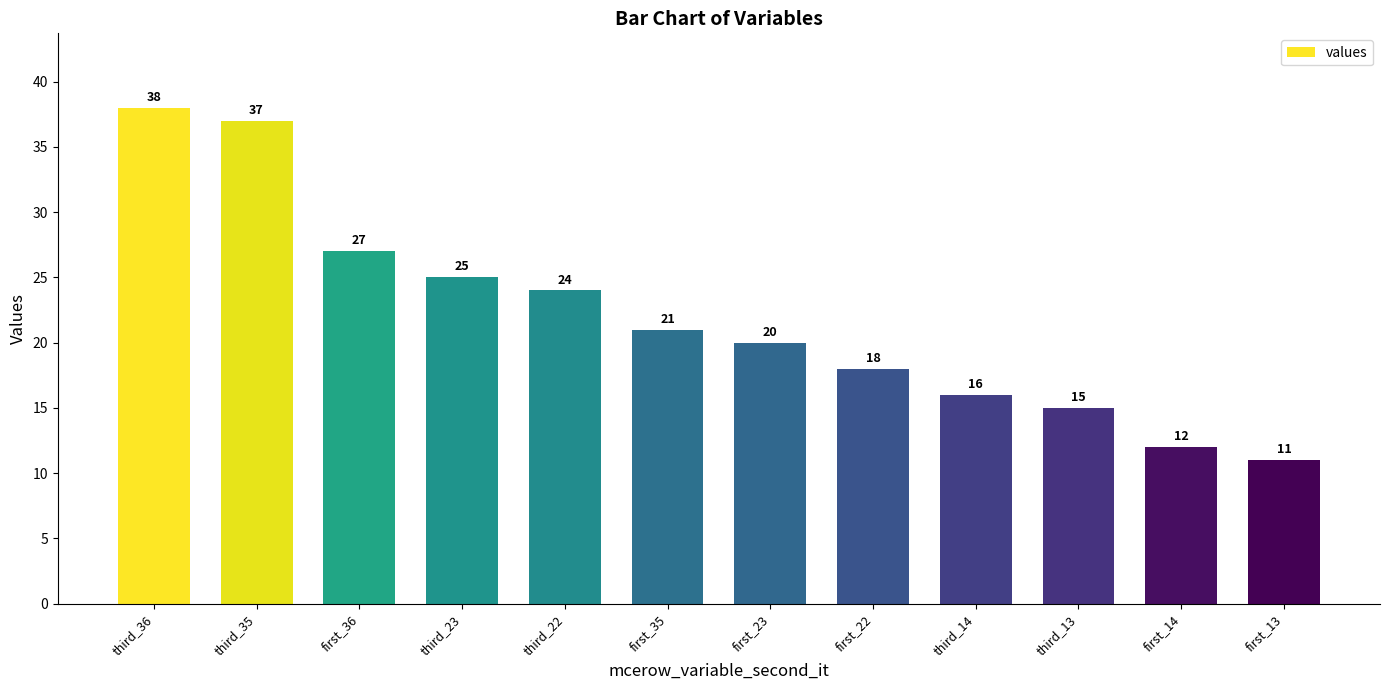

What is the label of the 10th bar from the left?

third_13